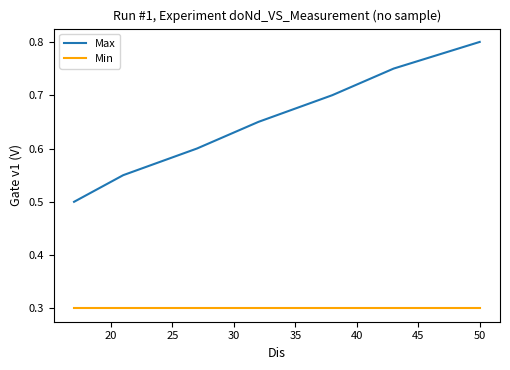

The Min series shows 0.1 at 30. True or false?

False